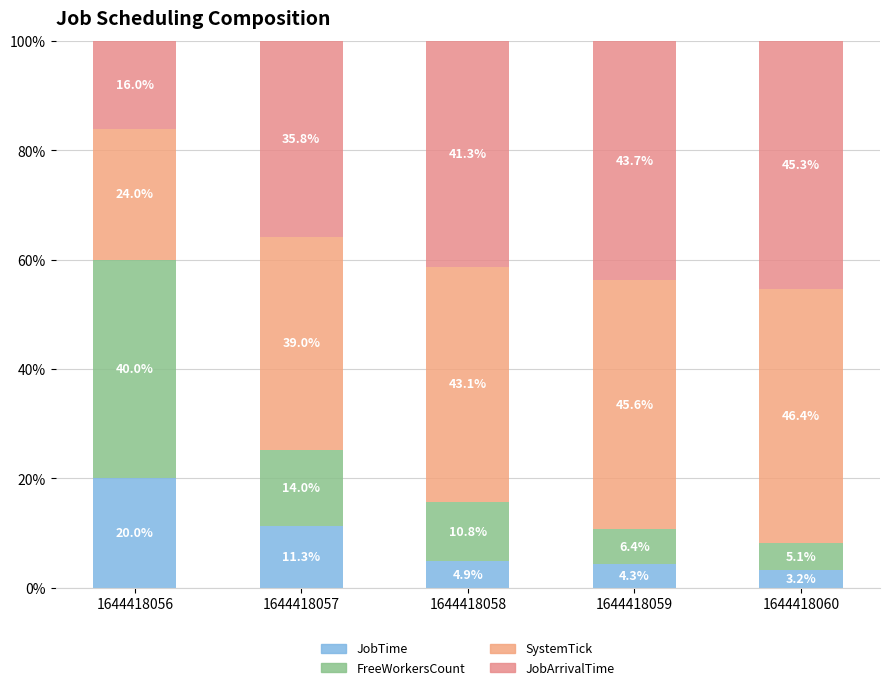

Does the chart contain any negative values?

No